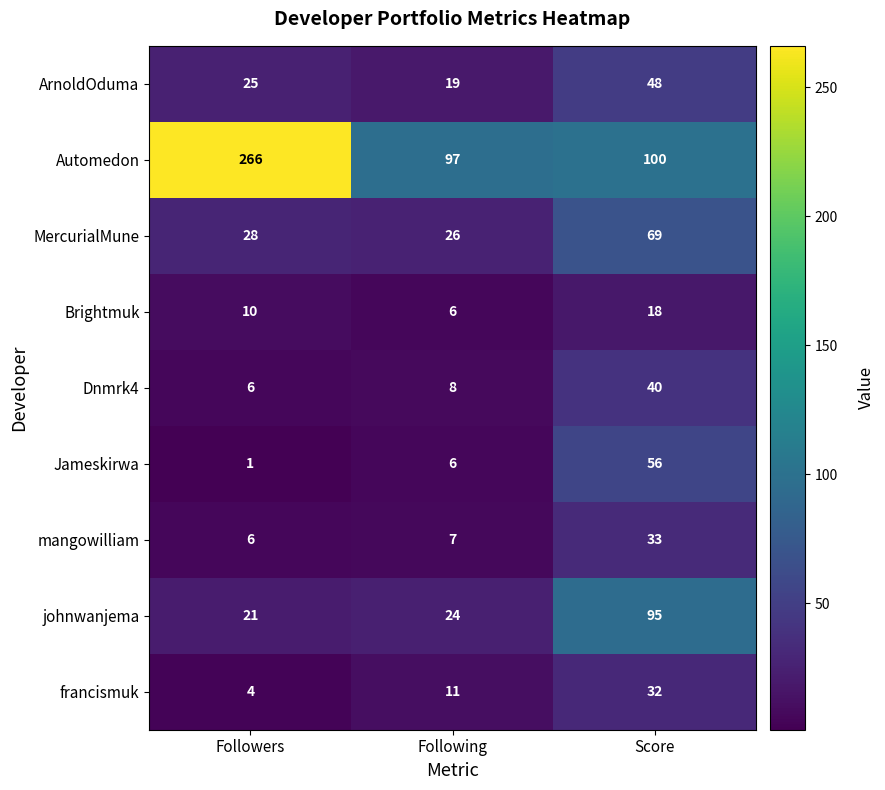

Count the number of data series in this chart.

9